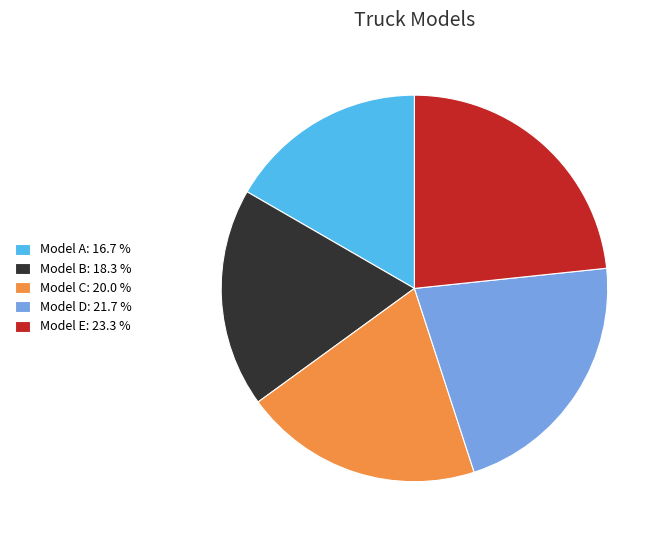

How many segments does this pie chart have?

5